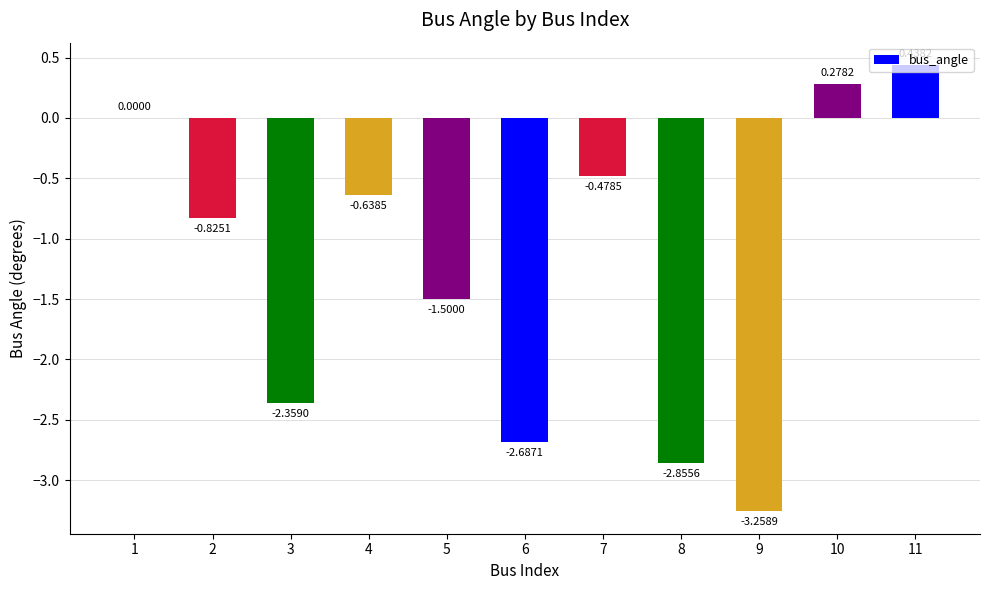

Which has a higher value, 7 or 9?

7